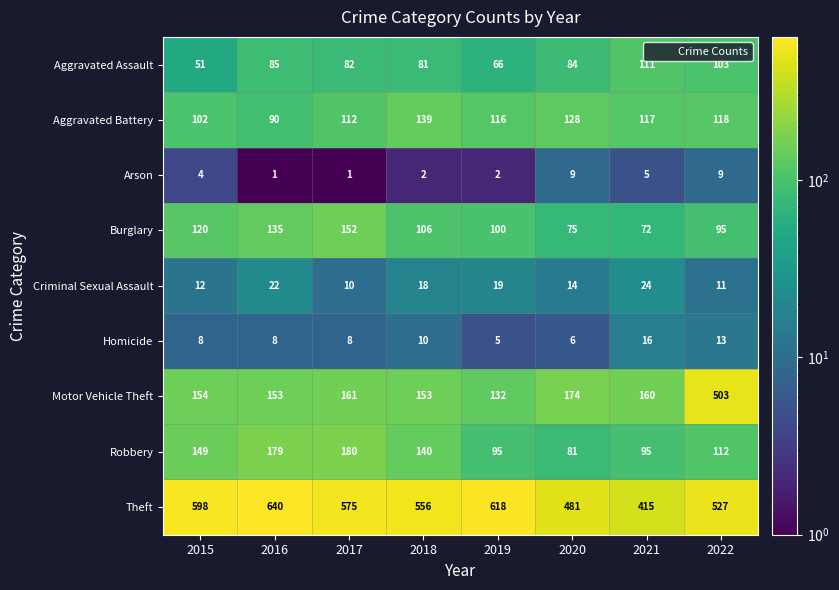

What is the difference between the maximum and minimum values in the Homicide series?

11